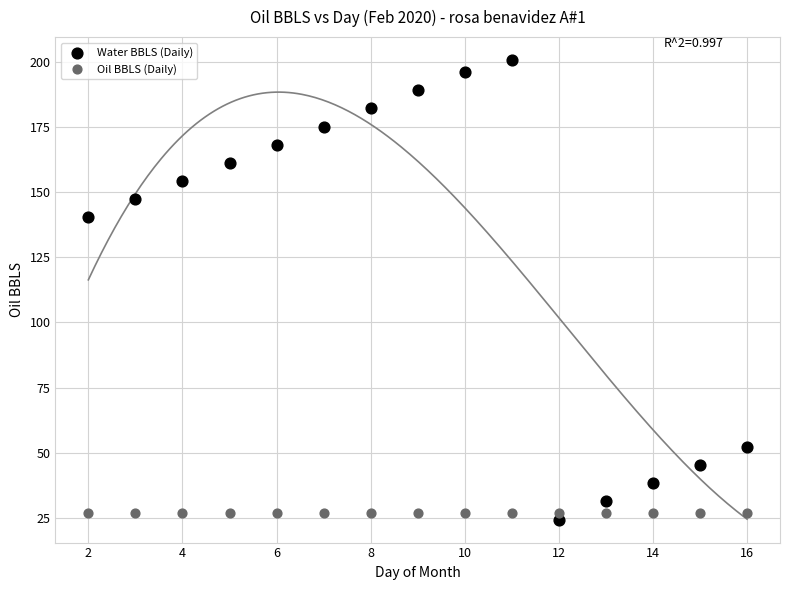

In the Water BBLS (Daily) series, what Y value is closest to 112?

140.4